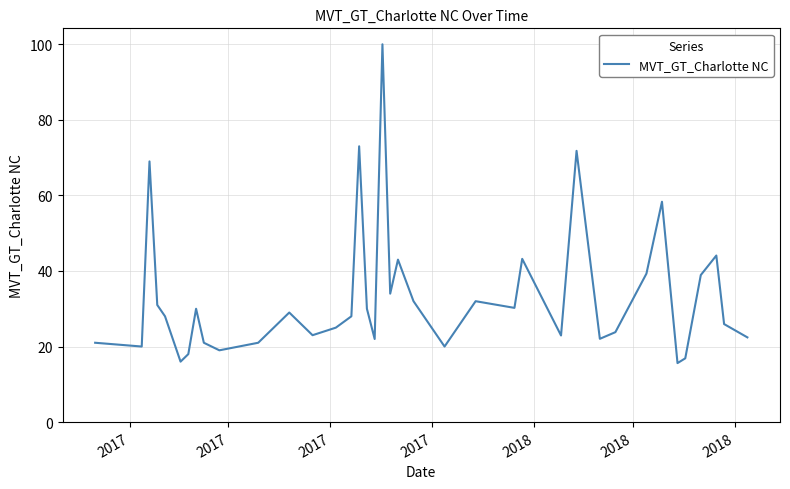

What is the smallest value displayed?

15.6